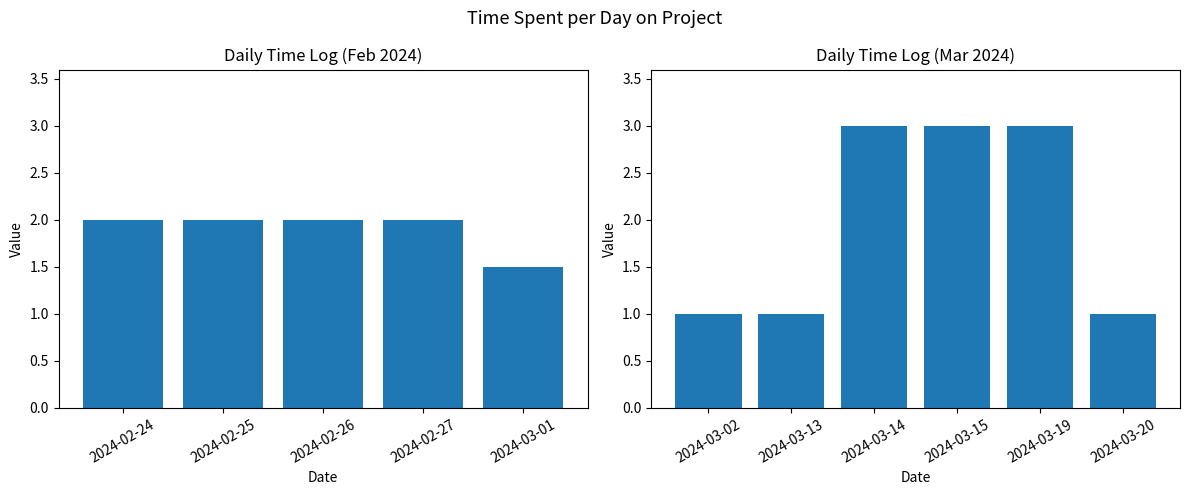

Does the chart contain any negative values?

No